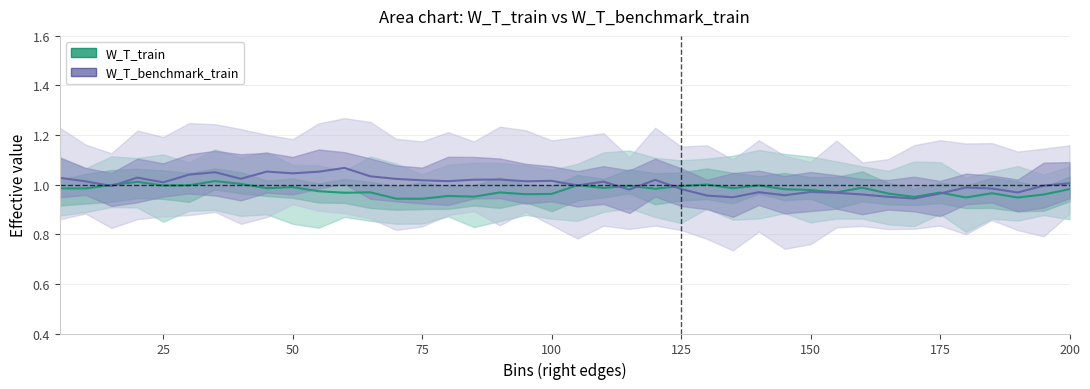

List the series in order of their peak value, highest first.

W_T_benchmark_train, W_T_train